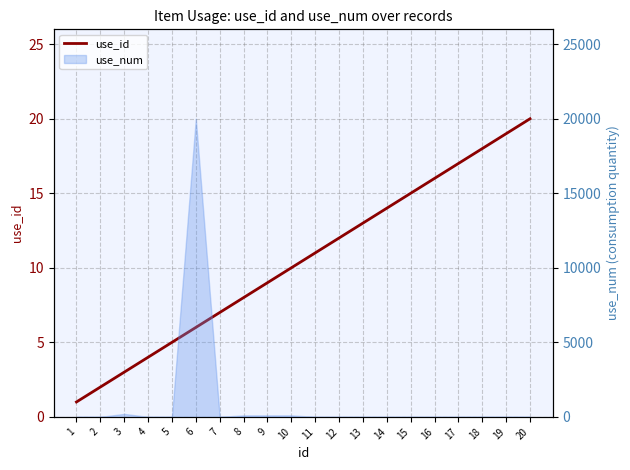

Which label corresponds to the largest value in the chart?

20